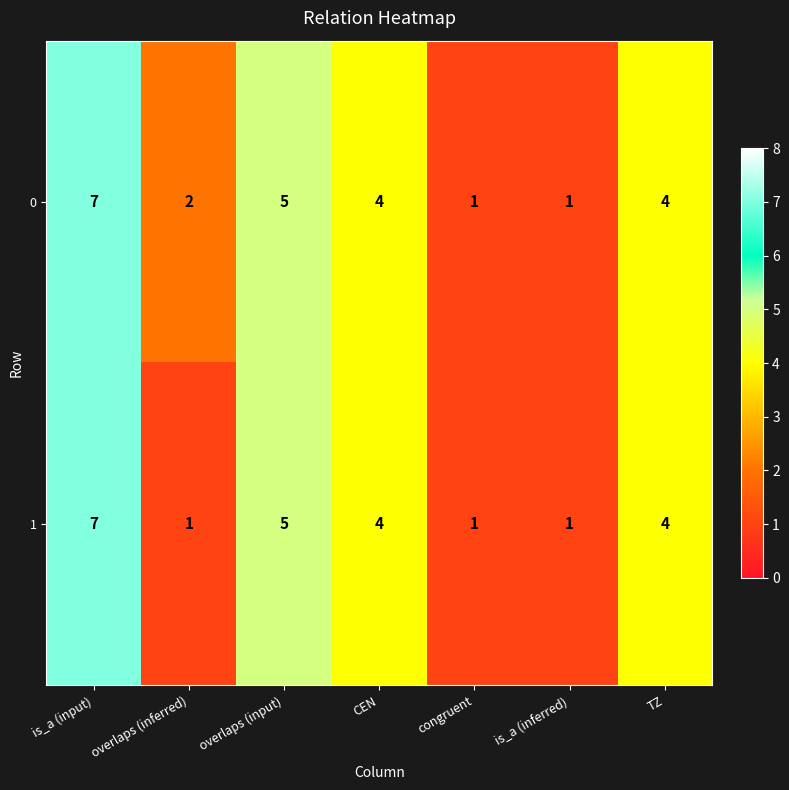

Reading left to right, extract all data points from this chart.

0: 7	2	5	4	1	1	4
1: 7	1	5	4	1	1	4